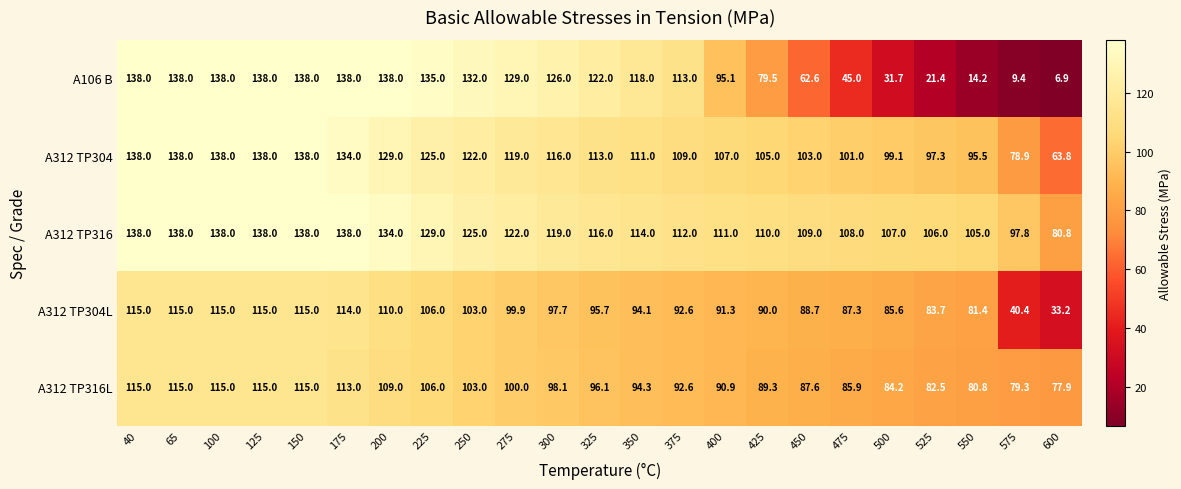

Which series has the largest total across all categories?

A312 TP316